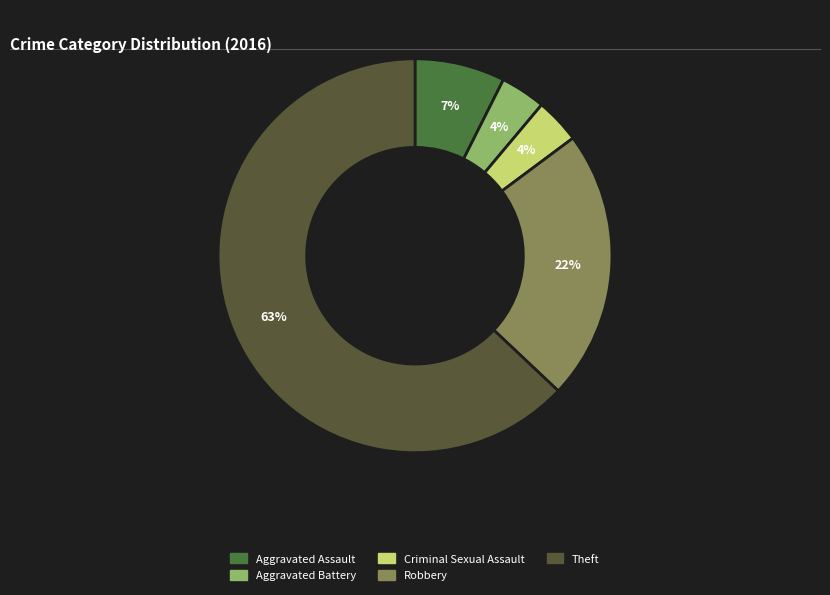

Approximately how many times larger is the value at Aggravated Battery compared to Robbery?

0.2